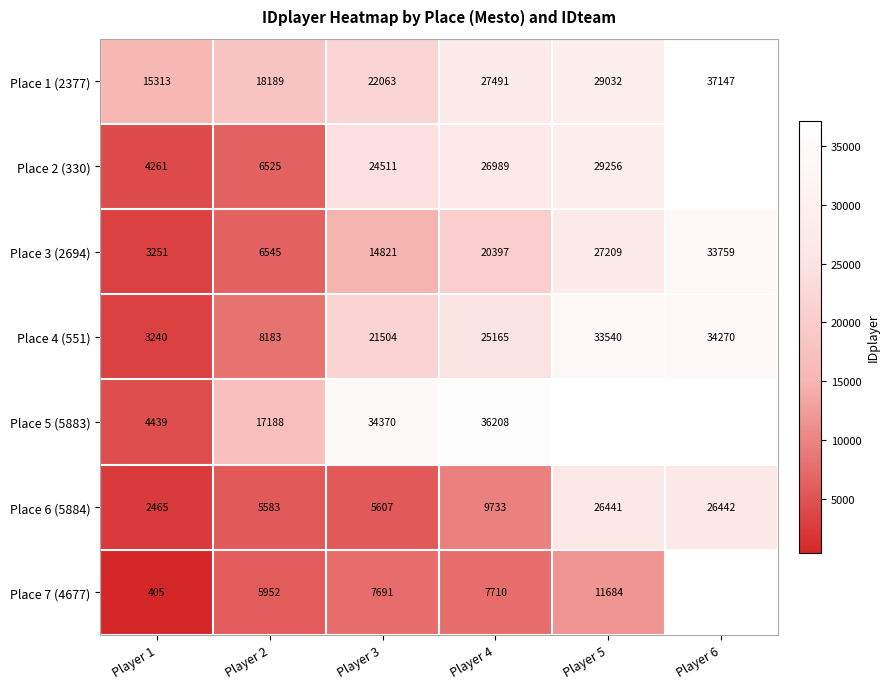

What is the difference between the highest and lowest values at Player 4?

28498